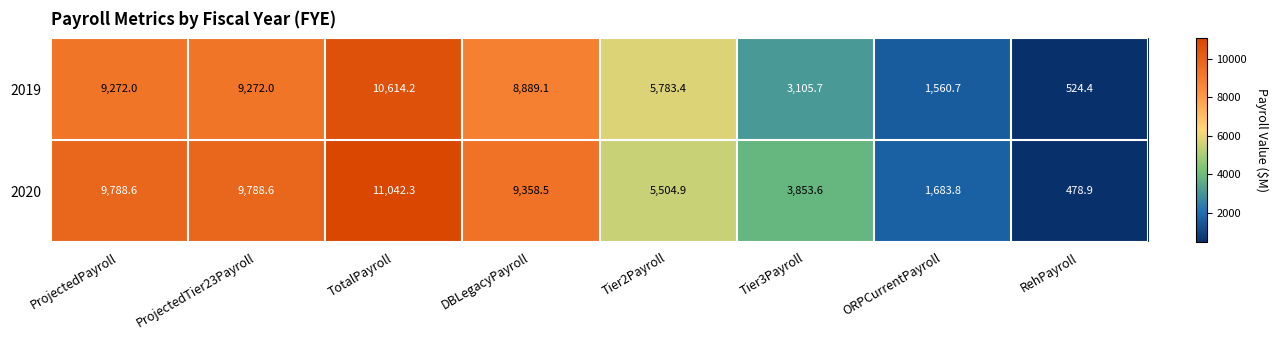

Read the 2020 value at RehPayroll.

478.9